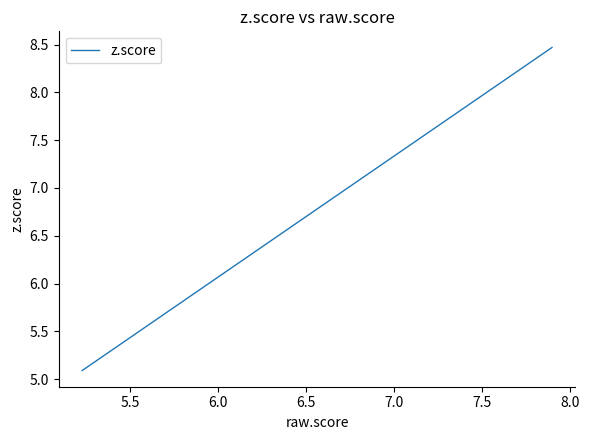

What is the value of the 17th point from the left?

6.1